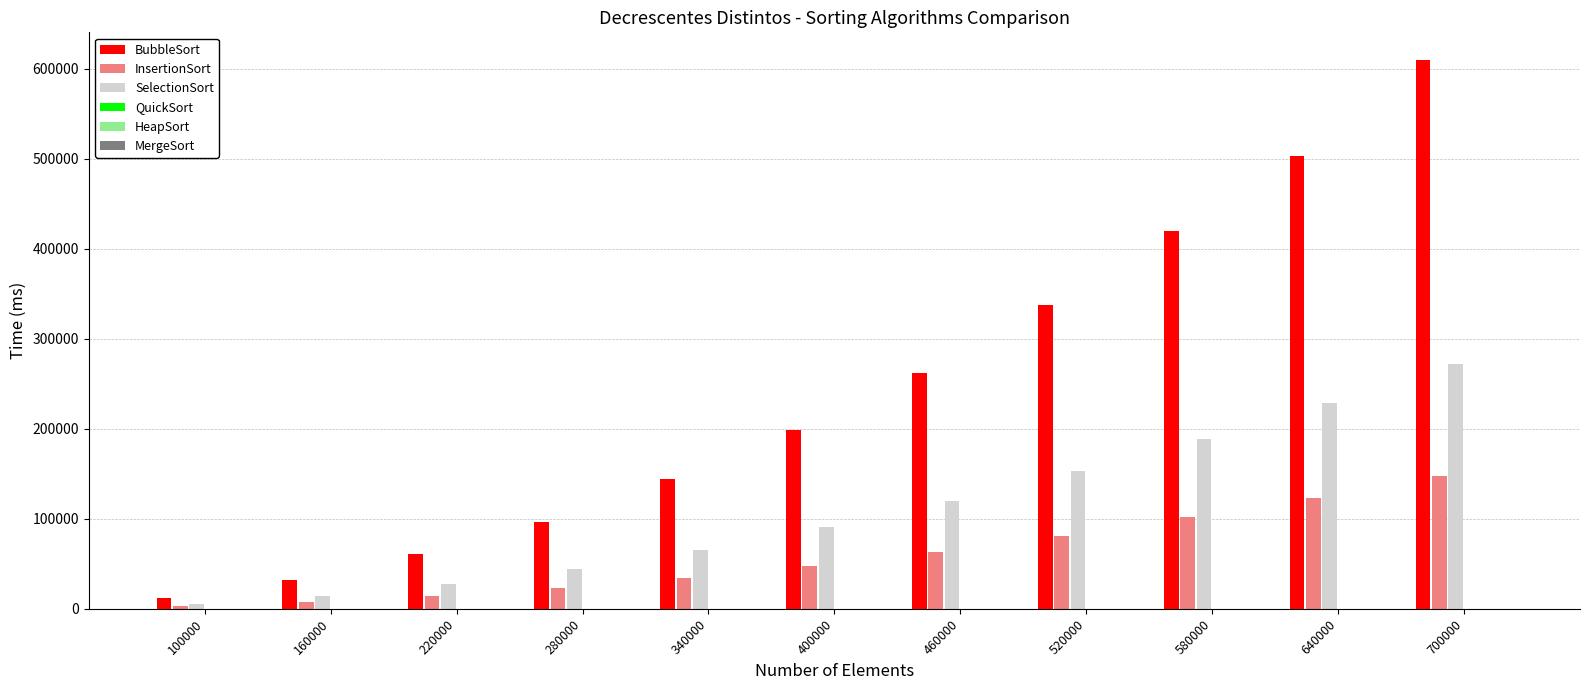

The SelectionSort series shows 392336.8 at 700000. True or false?

False